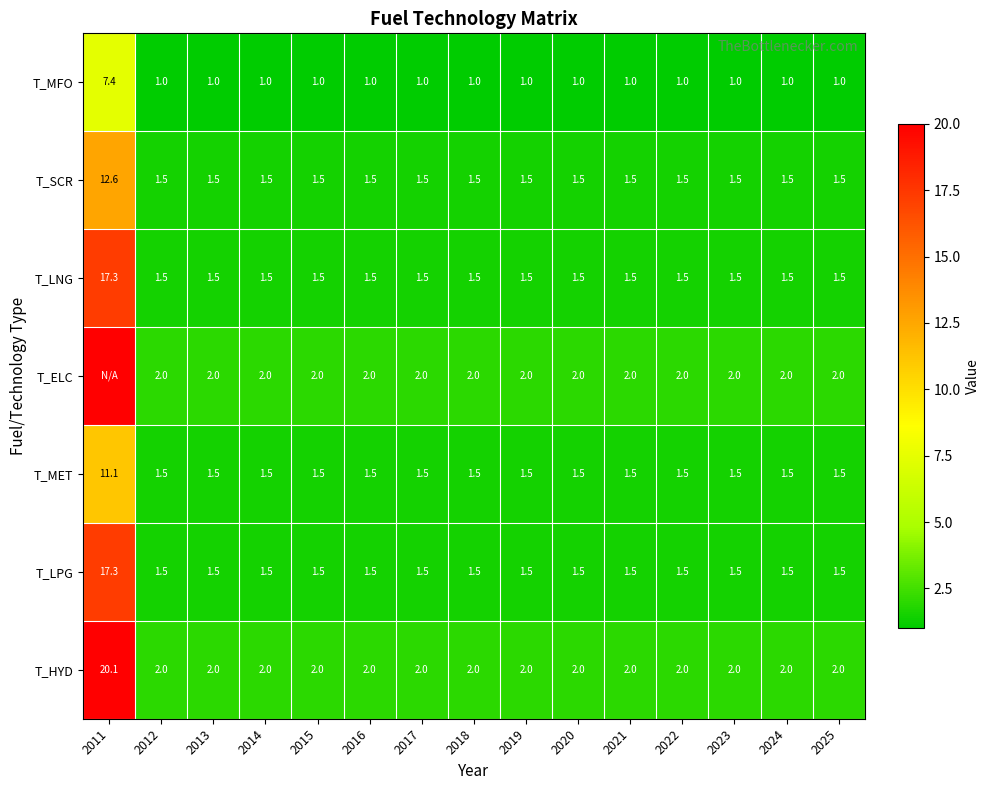

What is the total value across all series at 2013?

11.0